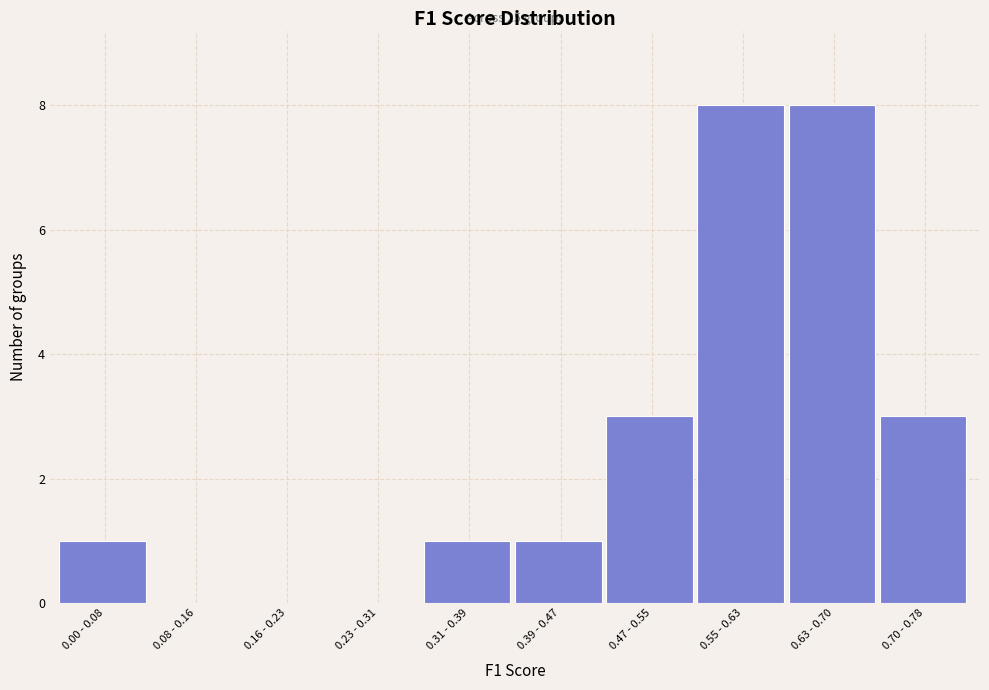

Reading right to left, extract all data points from this chart.

0.70 - 0.78=3	0.63 - 0.70=8	0.55 - 0.63=8	0.47 - 0.55=3	0.39 - 0.47=1	0.31 - 0.39=1	0.23 - 0.31=0	0.16 - 0.23=0	0.08 - 0.16=0	0.00 - 0.08=1